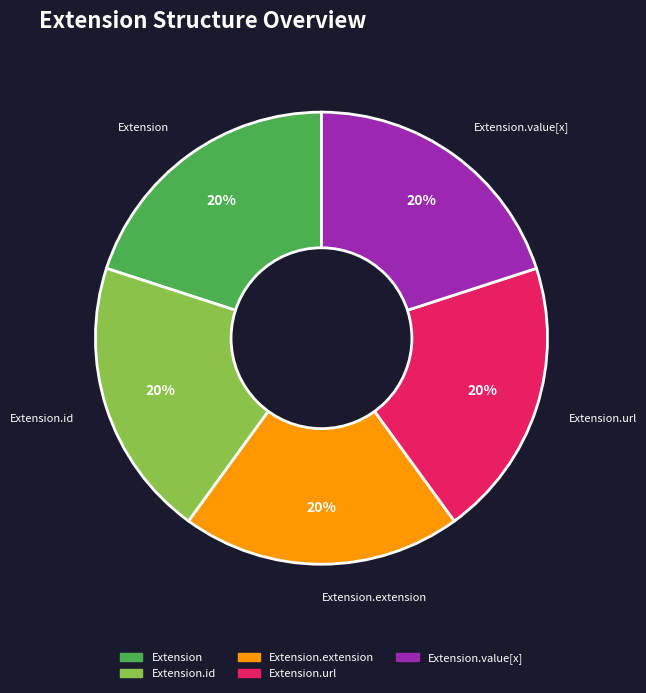

Is there a majority slice in this chart?

No